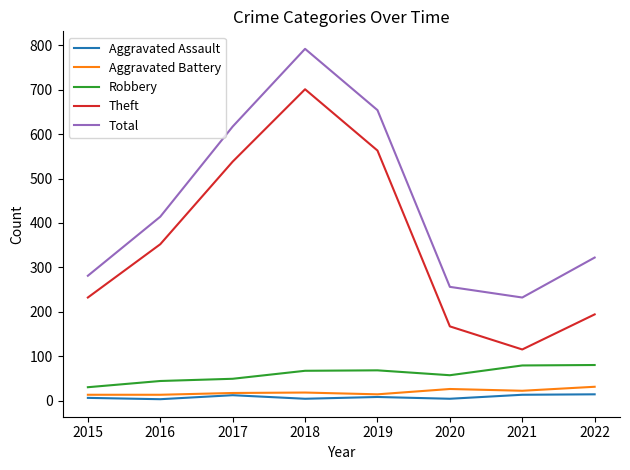

At 2018, list the series in order from smallest to largest.

Aggravated Assault, Aggravated Battery, Robbery, Theft, Total